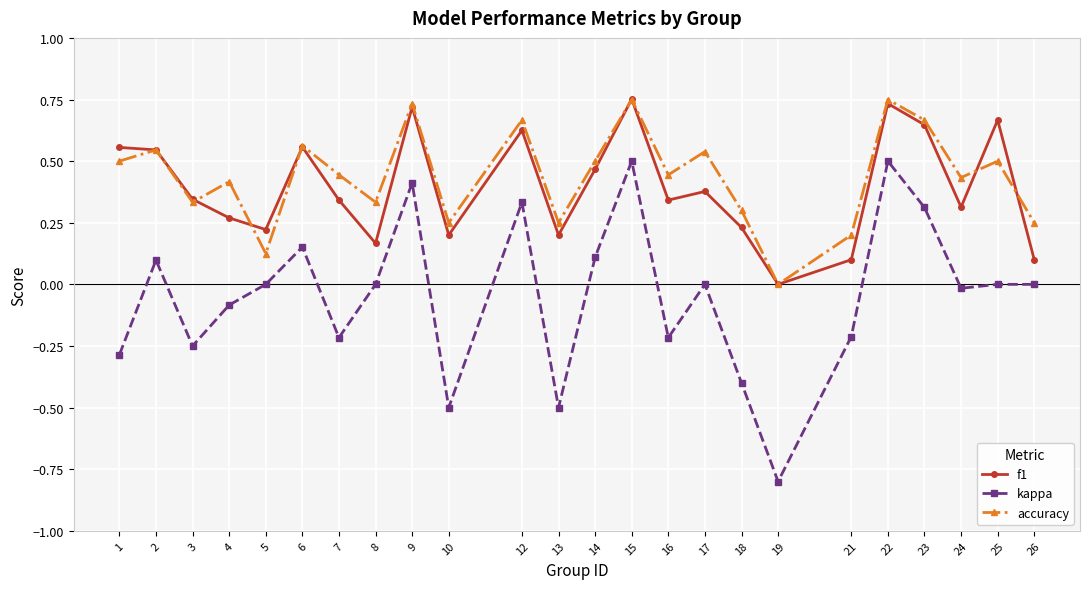

What are all the series names shown in the legend?

f1, kappa, accuracy